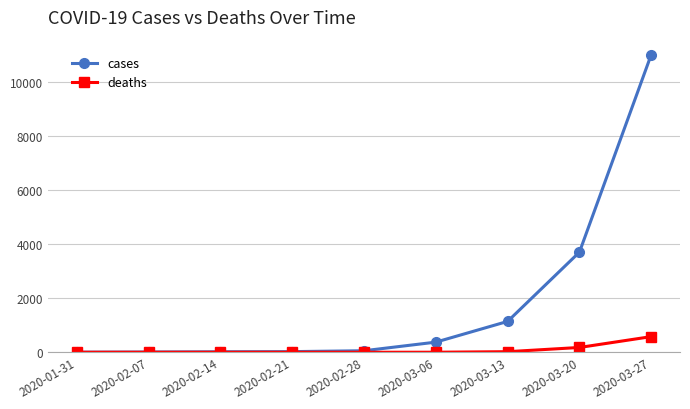

Rank the series by their average value, from lowest to highest.

deaths, cases